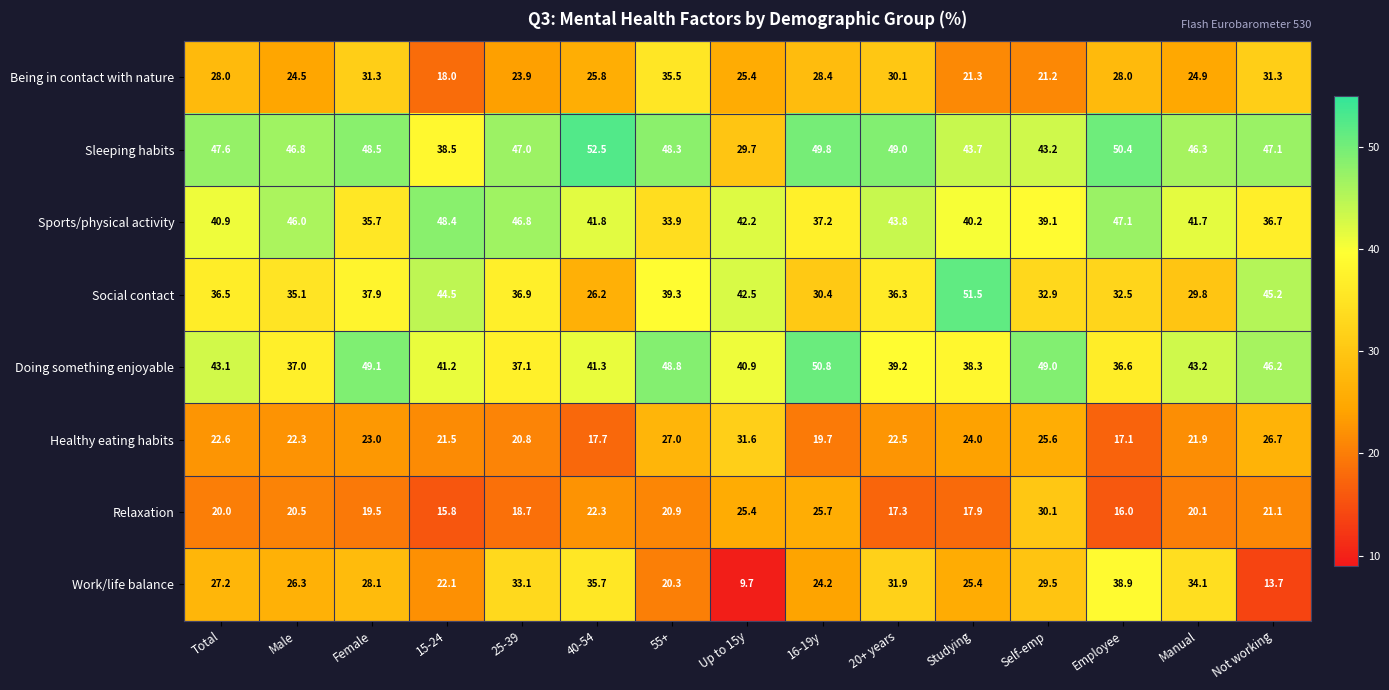

Which series changed the most between Male and Manual?

Work/life balance